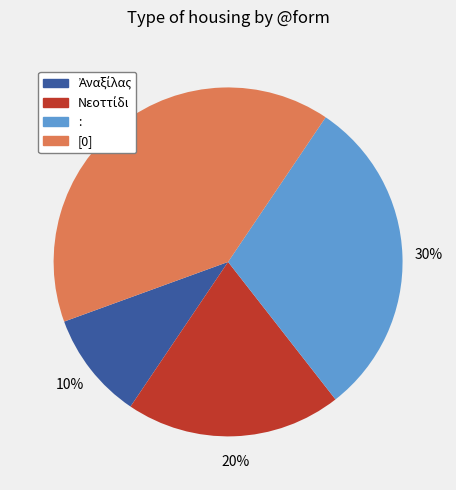

How many slices are in this pie chart?

4